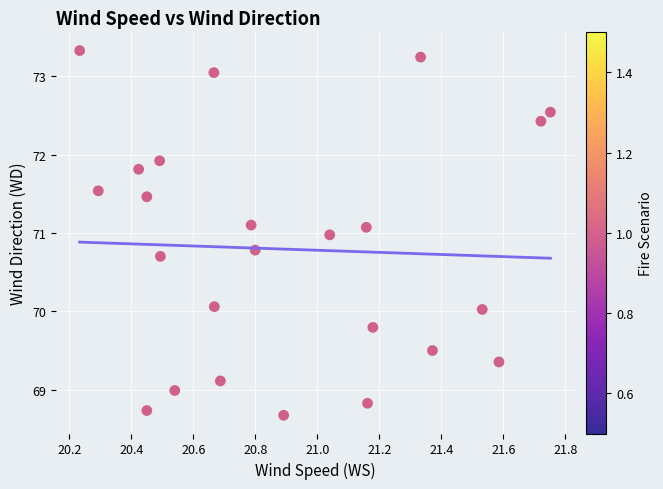

What is the range of X values (max minus min)?

1.5